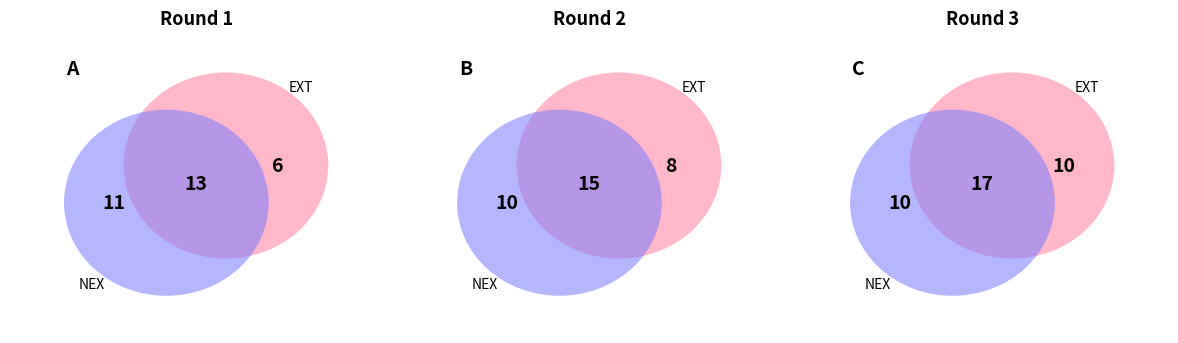

Which series has the widest spread of values?

Round 2